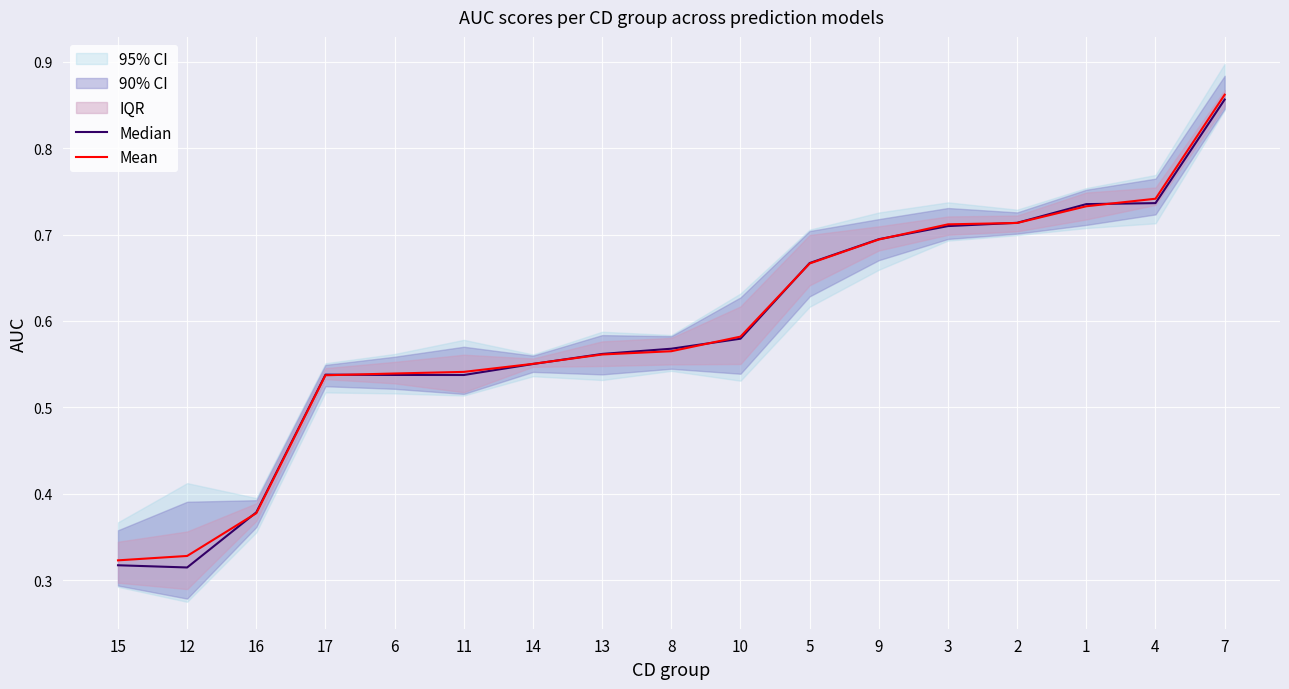

Is it true that Median equals 1.1 at 2?

False